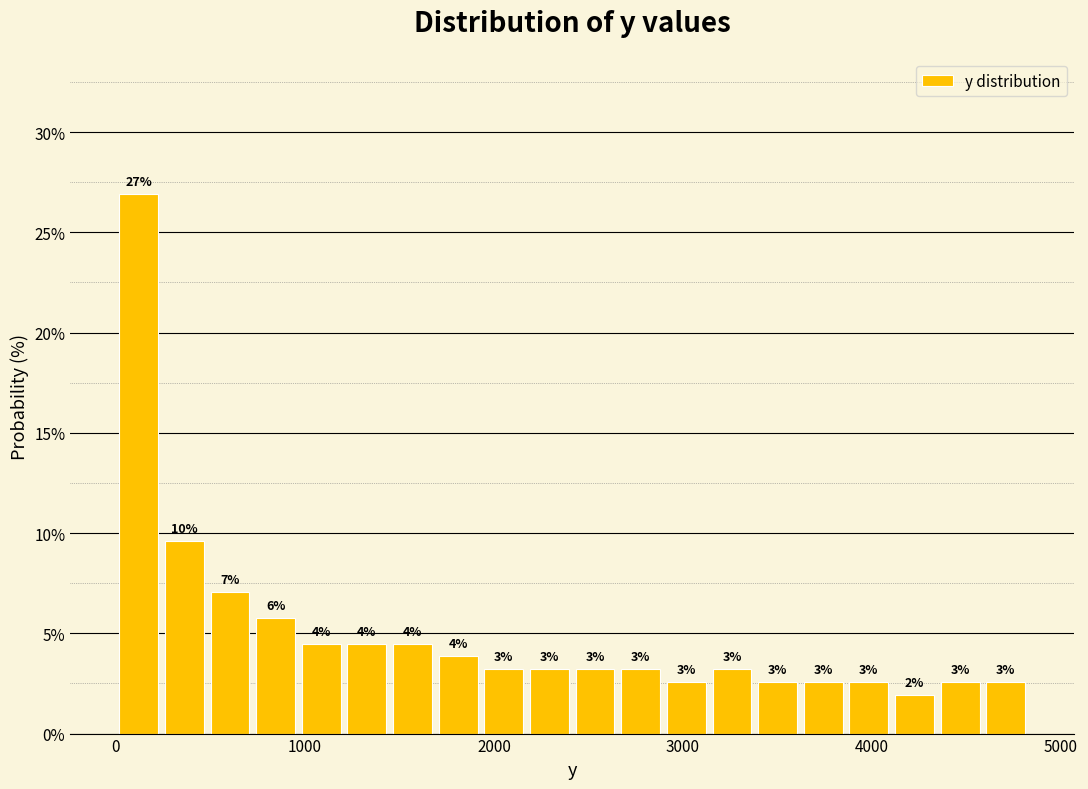

Around what value on the x-axis is the tallest bar? Give the approximate position of its centre, as read against the axis.

100